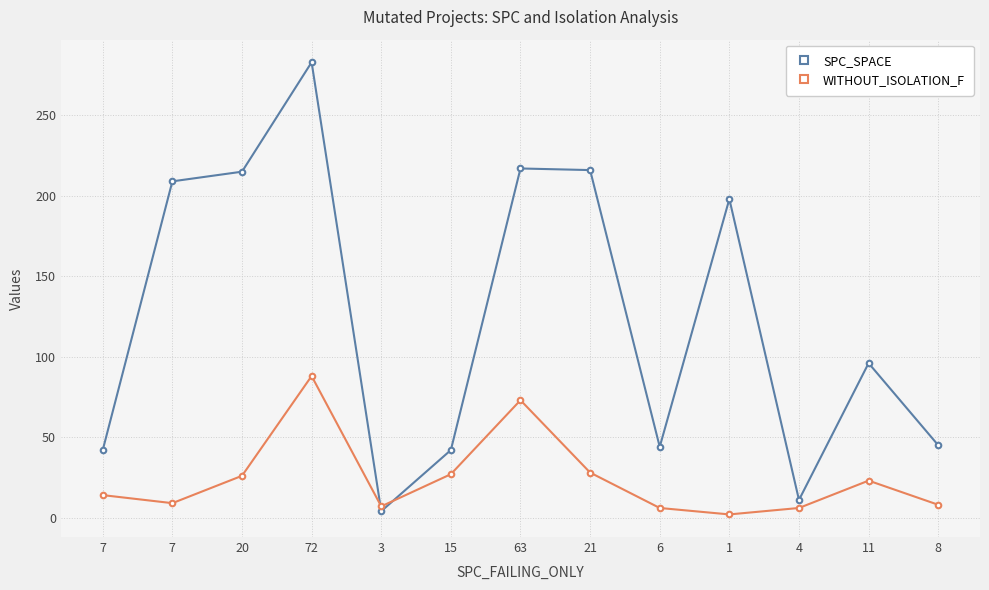

What is the sum of the SPC_SPACE values at 15 and 63?

259